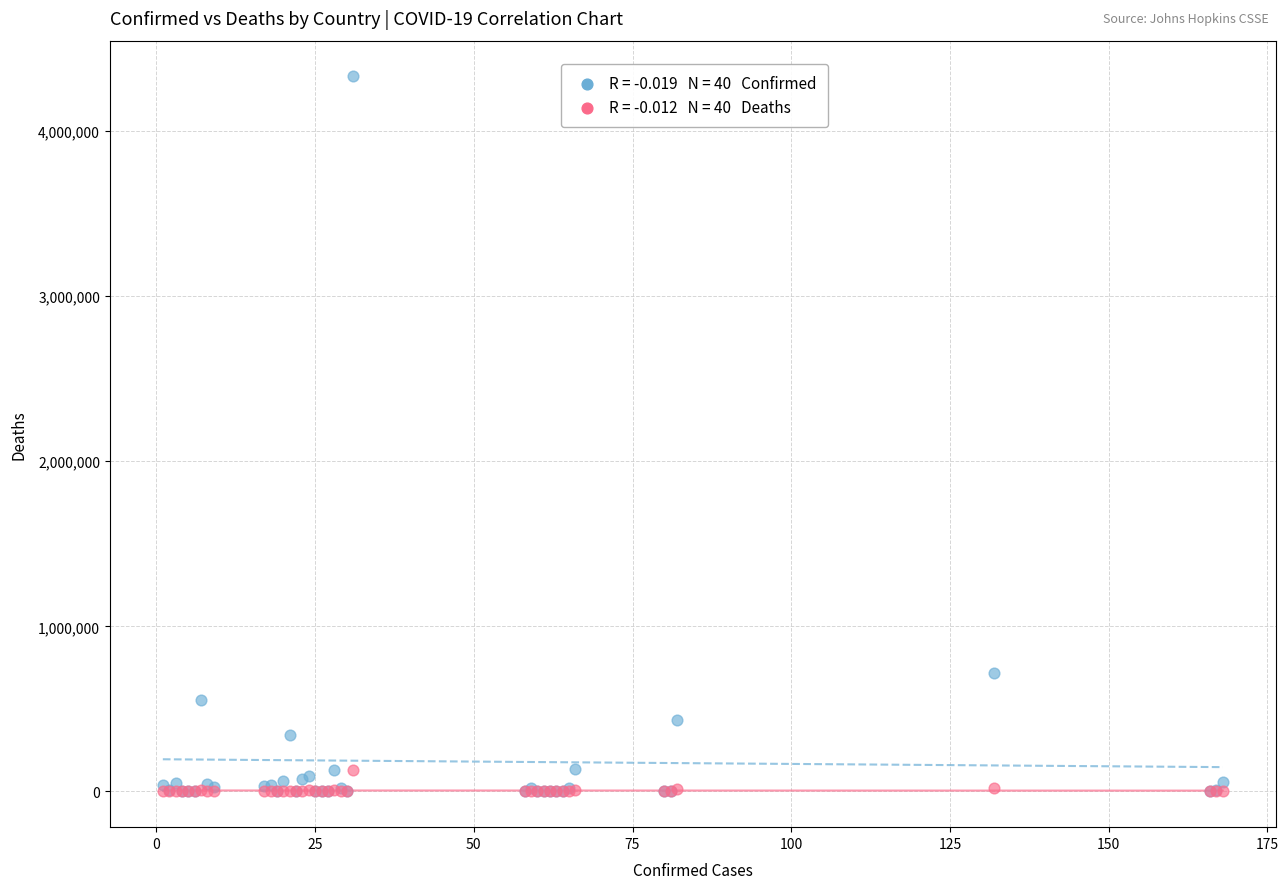

Across all series, what Y value is closest to 2165227?

716319